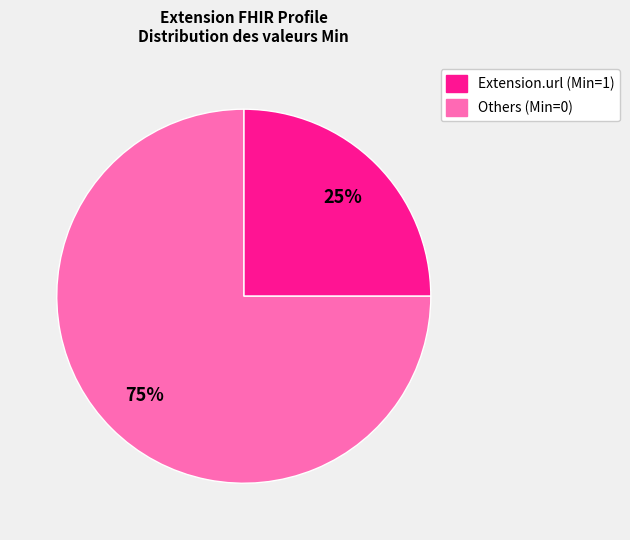

Is there any slice that represents more than half of the pie?

Yes